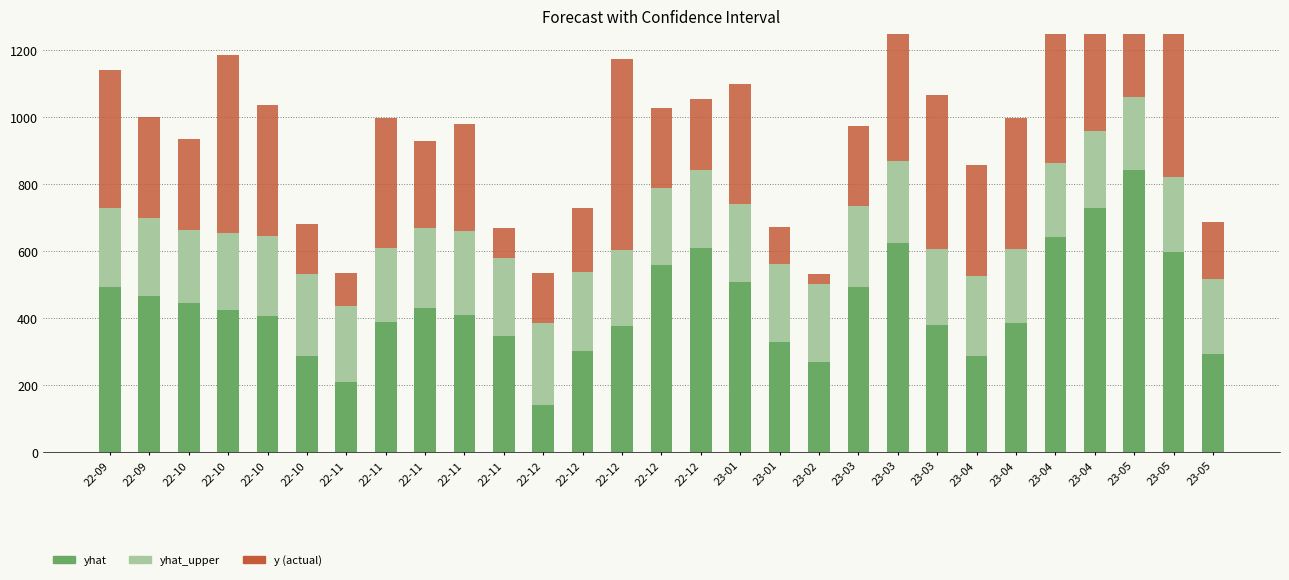

At how many categories does at least one series exceed 145?

29